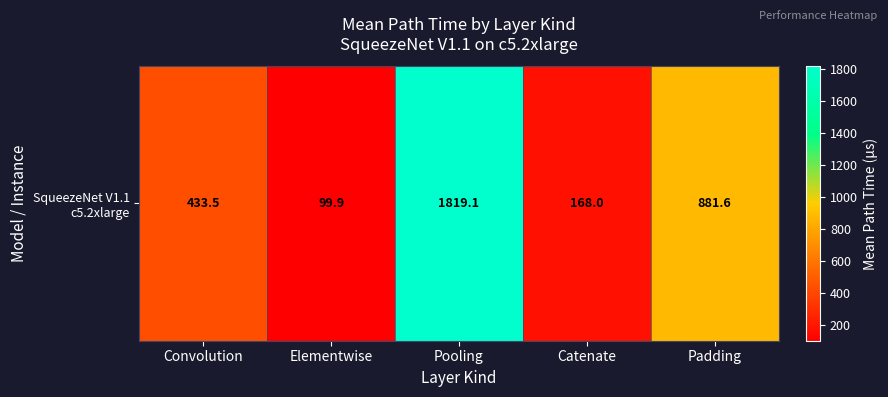

What is the sum of all values?

3402.2